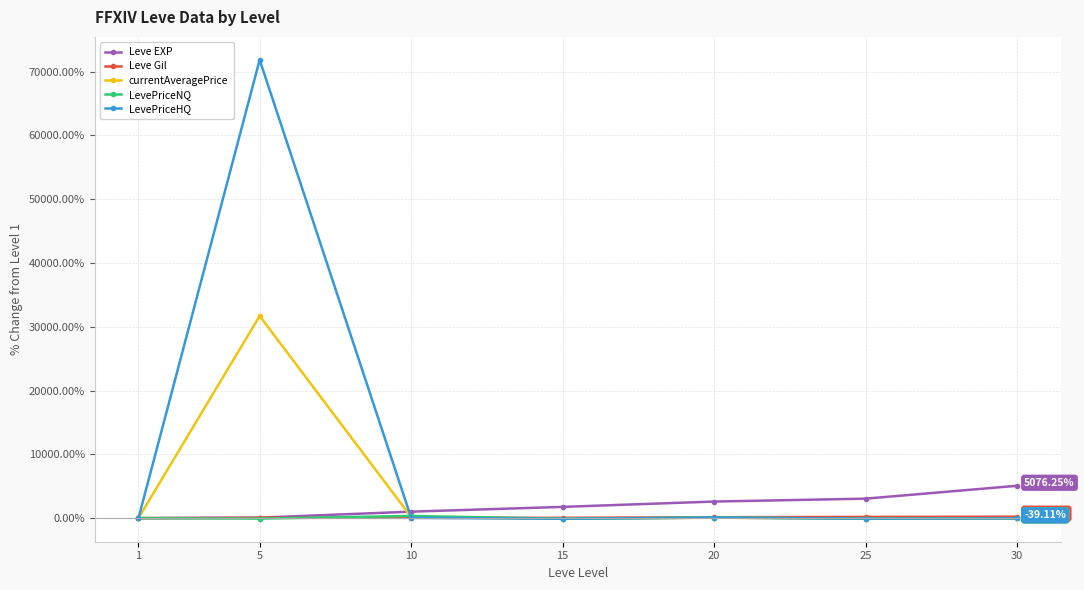

Which series has the widest spread of values?

LevePriceHQ